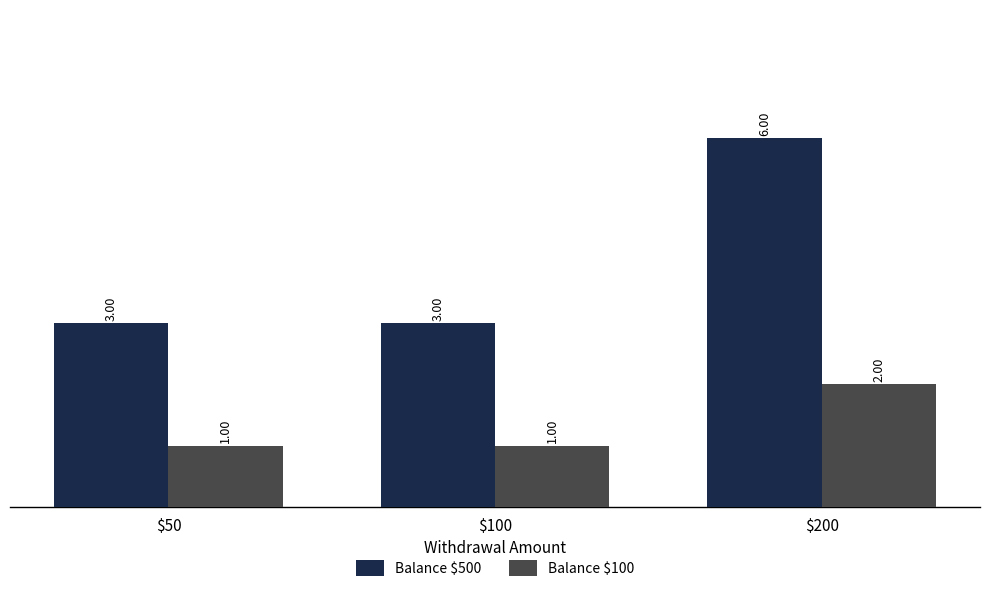

What is the smallest value displayed?

1